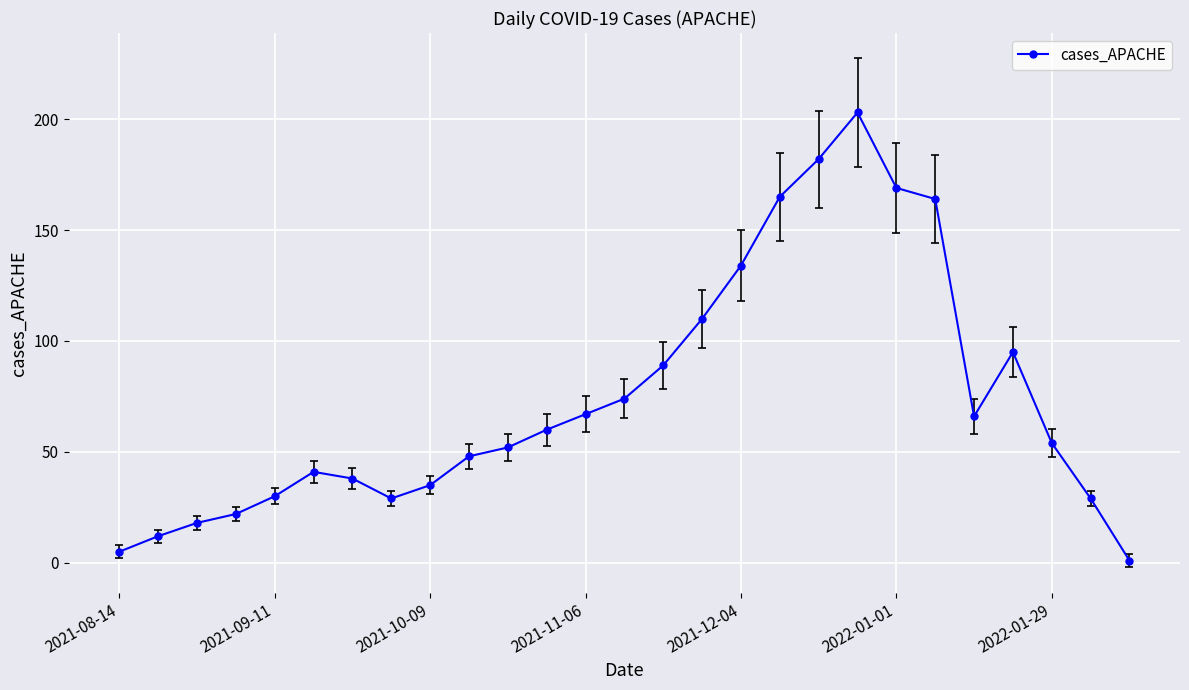

What is the smallest value displayed?

1